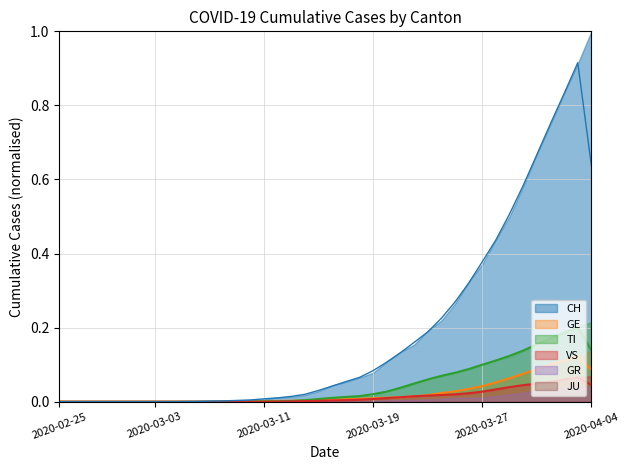

True or false: CH has more than 2 interior local peaks.

False